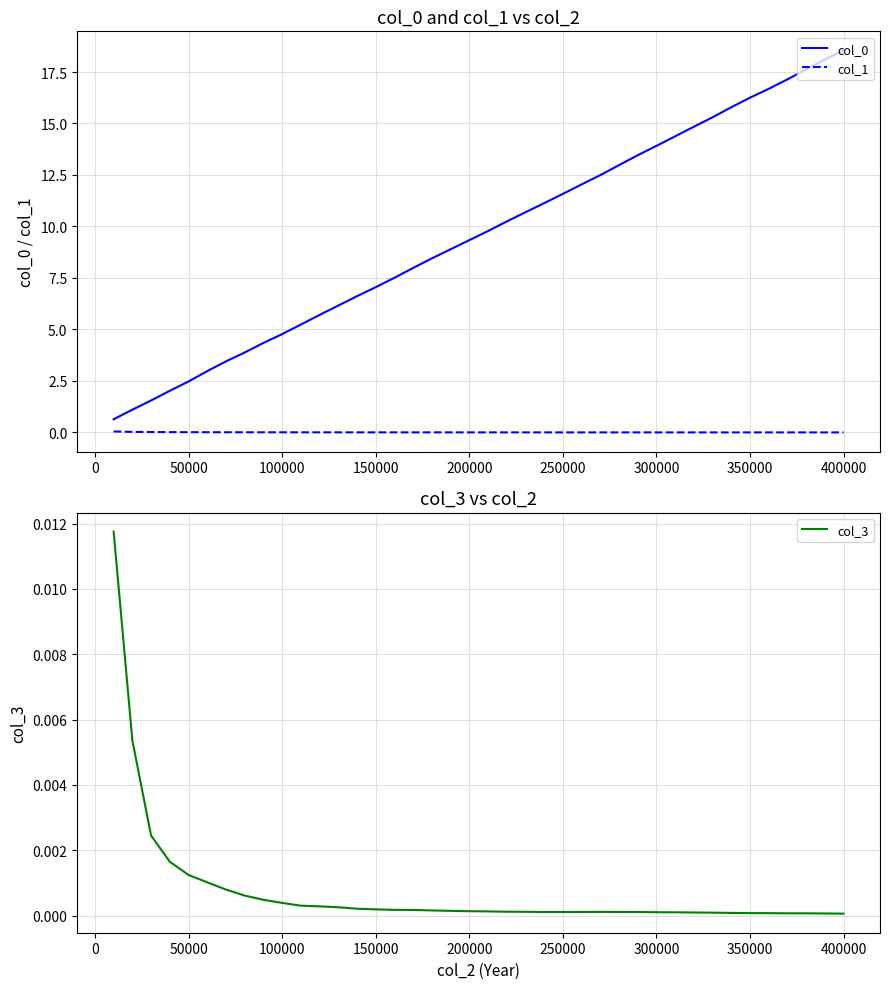

What is the lowest value of the col_0 series?

0.6